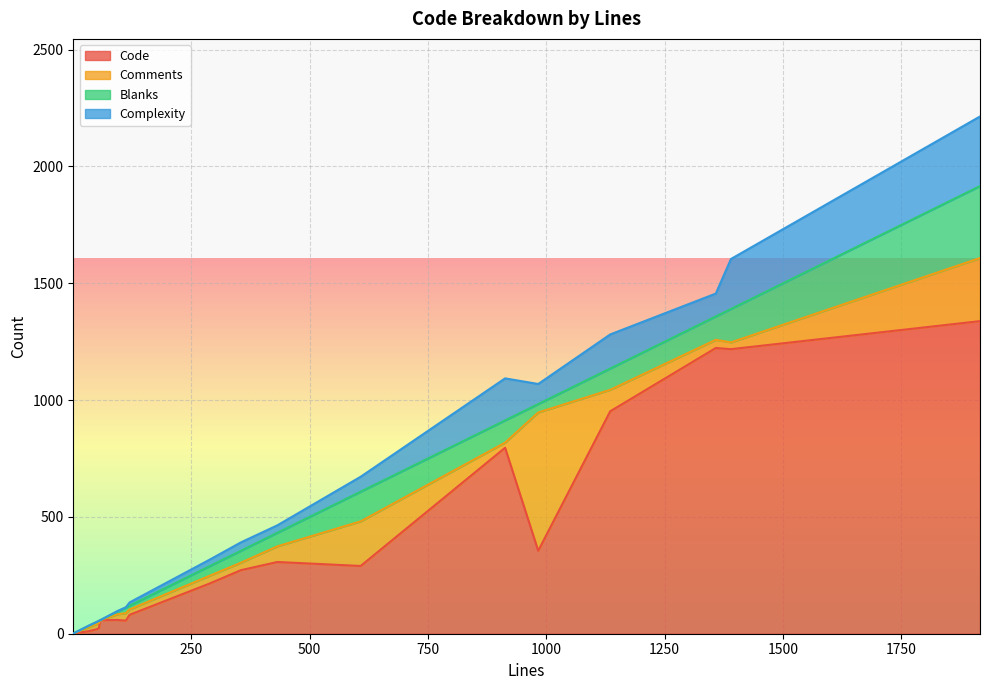

How many interior local valleys does the Blanks series have?

4